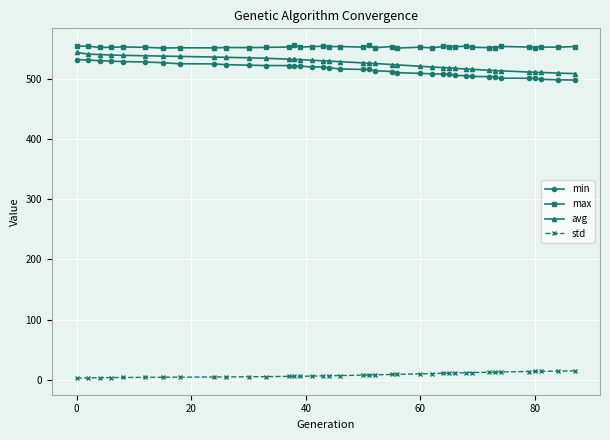

How many lines are shown in the chart?

4